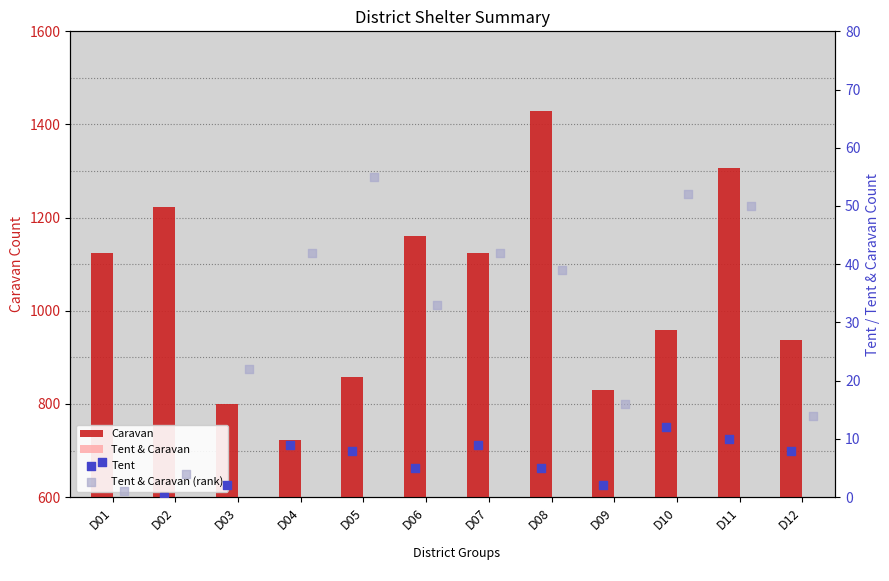

Which series contains the highest Y value?

Caravan